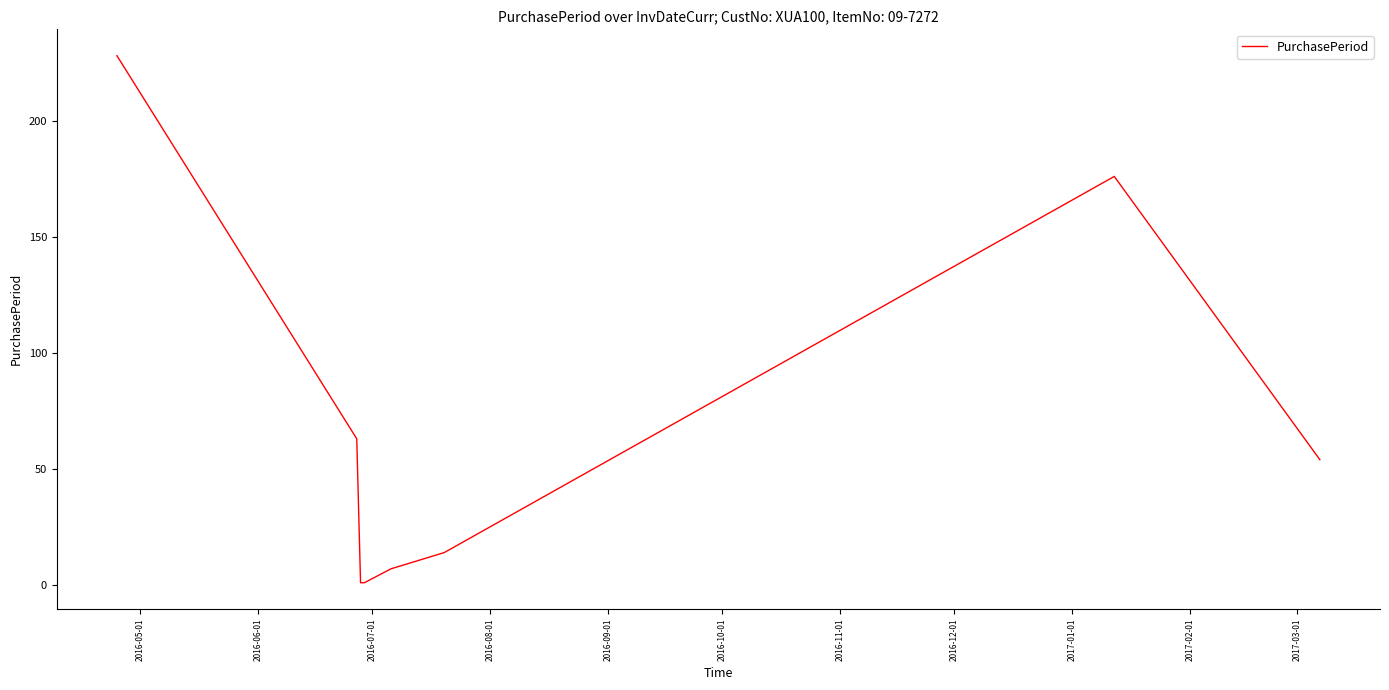

What is the sum of all values?

544